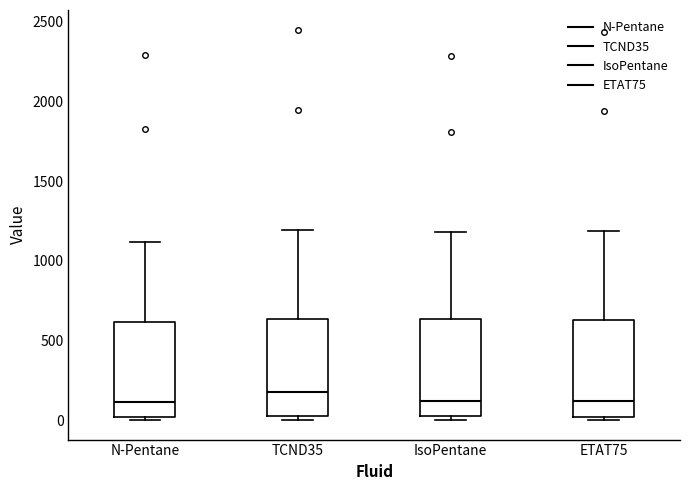

Reading left to right, transcribe this box plot: for each box, give where its median line is, the range the box spans, and where its two whiskers end, as read against the y-axis. The values are not printed on the chart, so give them approximately, as read against the axis.

N-Pentane: median 100, box 0 to 600, whiskers 0 (just below the box's lower edge) to 1100
TCND35: median 200, box 50 to 650, whiskers 0 to 1200
IsoPentane: median 100, box 50 to 650, whiskers 0 to 1200
ETAT75: median 100, box 0 to 650, whiskers 0 (just below the box's lower edge) to 1200